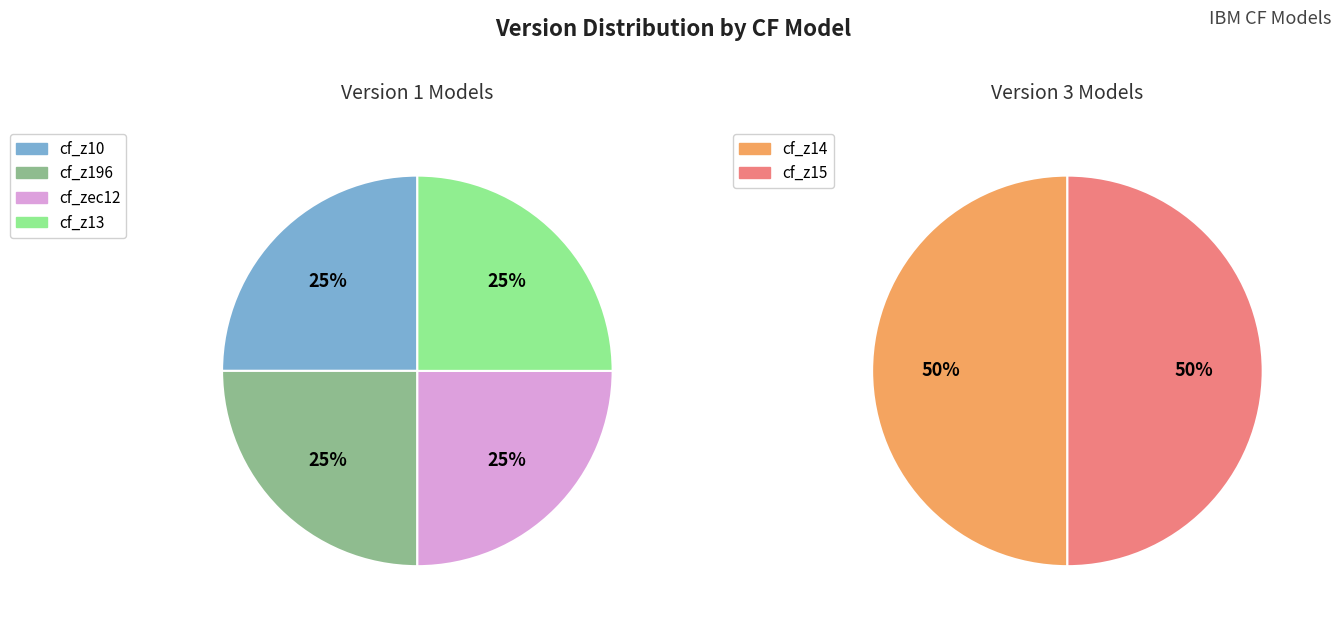

Rank the categories by value from lowest to highest.

cf_z10, cf_z196, cf_zec12, cf_z13, cf_z14, cf_z15